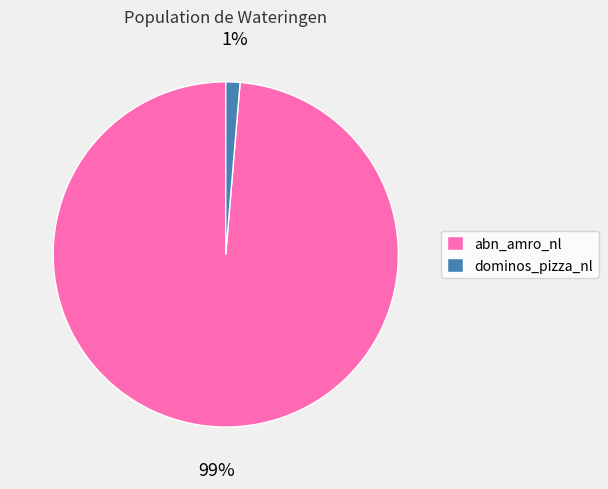

How many slices are in this pie chart?

2